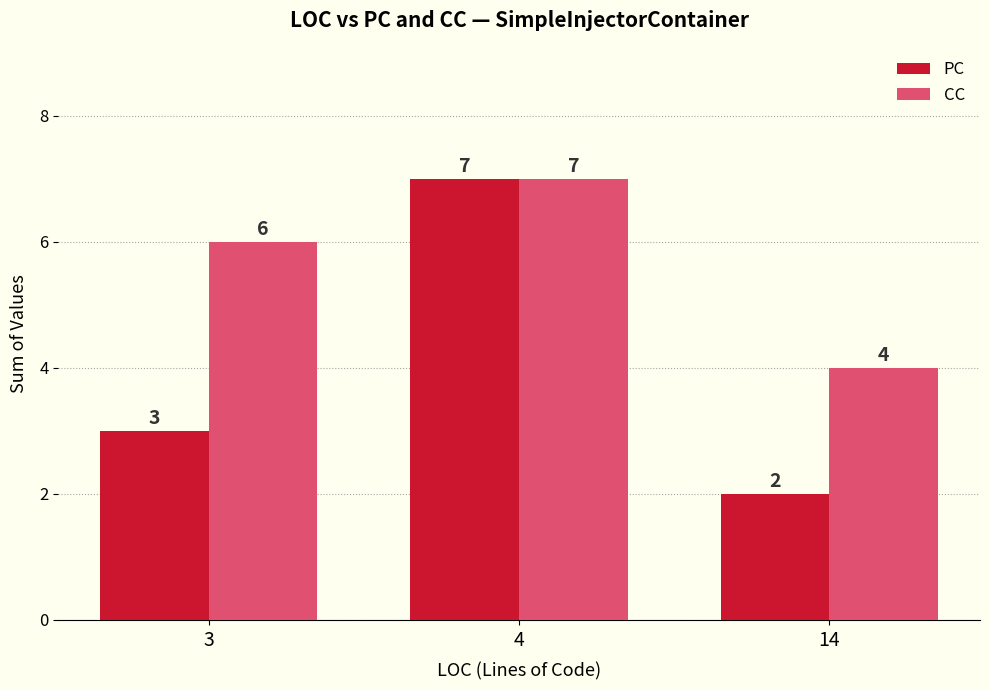

How many bars are there in total?

6